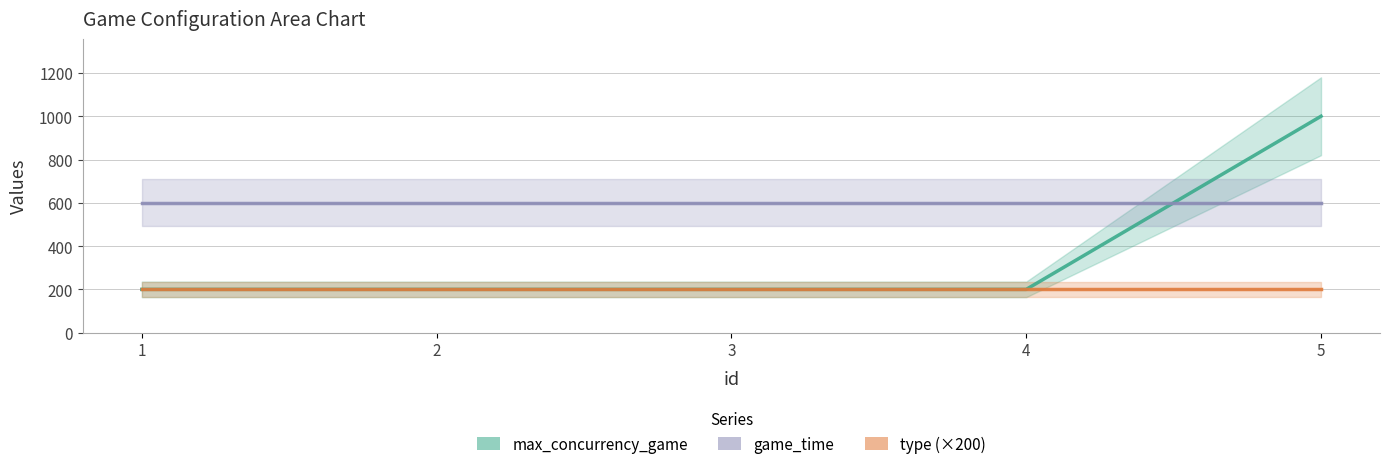

What value does the max_concurrency_game series have at 2?

200